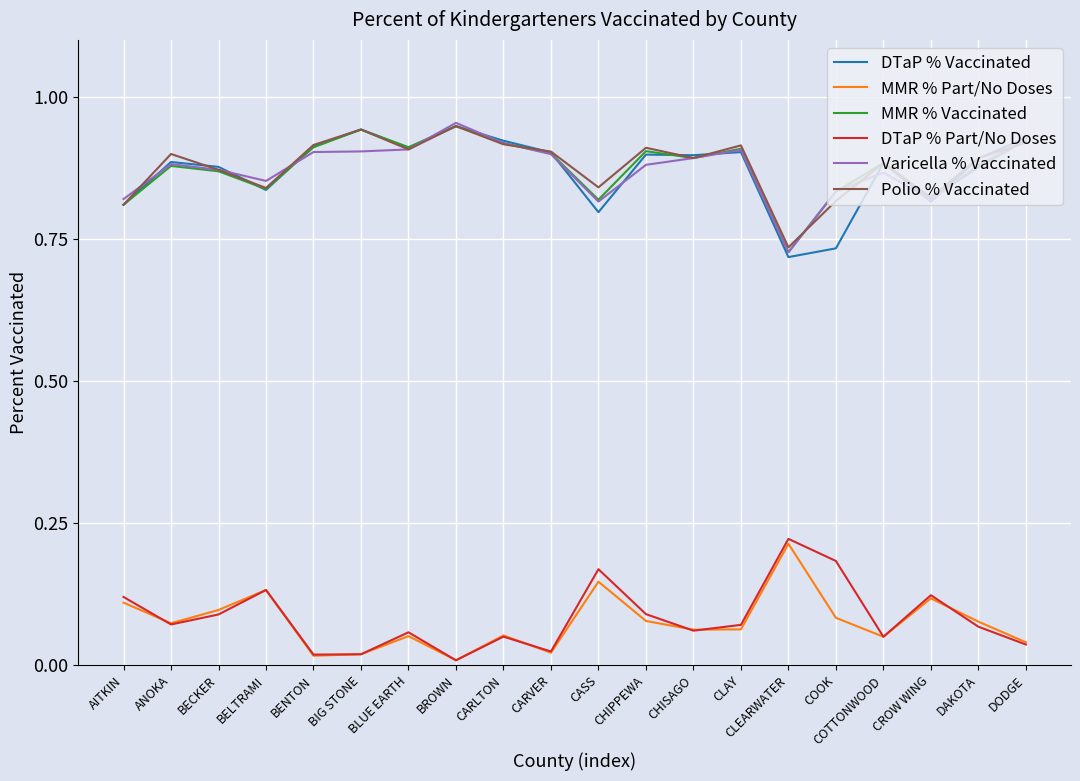

Is it true that Polio % Vaccinated equals 0.9 at CLAY?

True